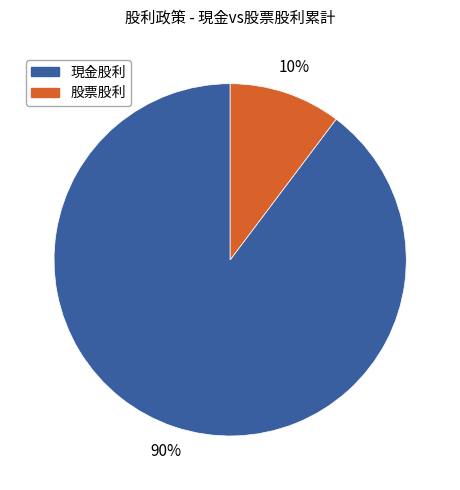

Is there a majority slice in this chart?

Yes